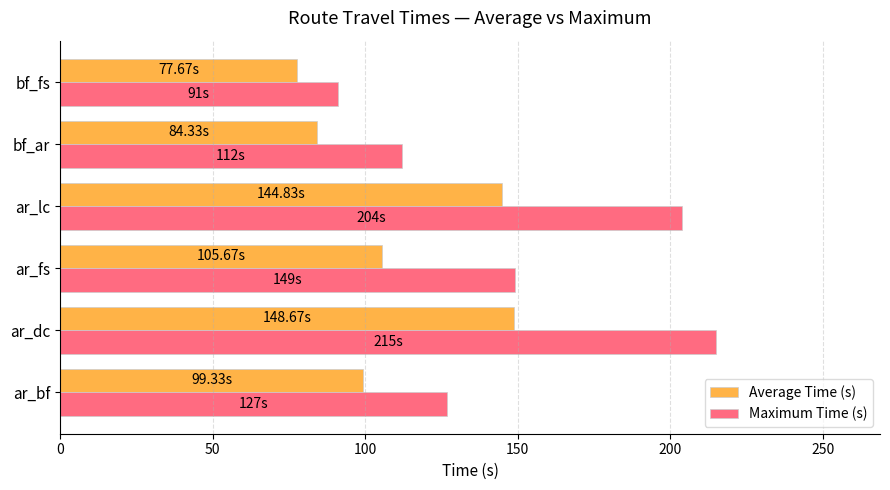

Which series has the largest total across all categories?

Maximum Time (s)